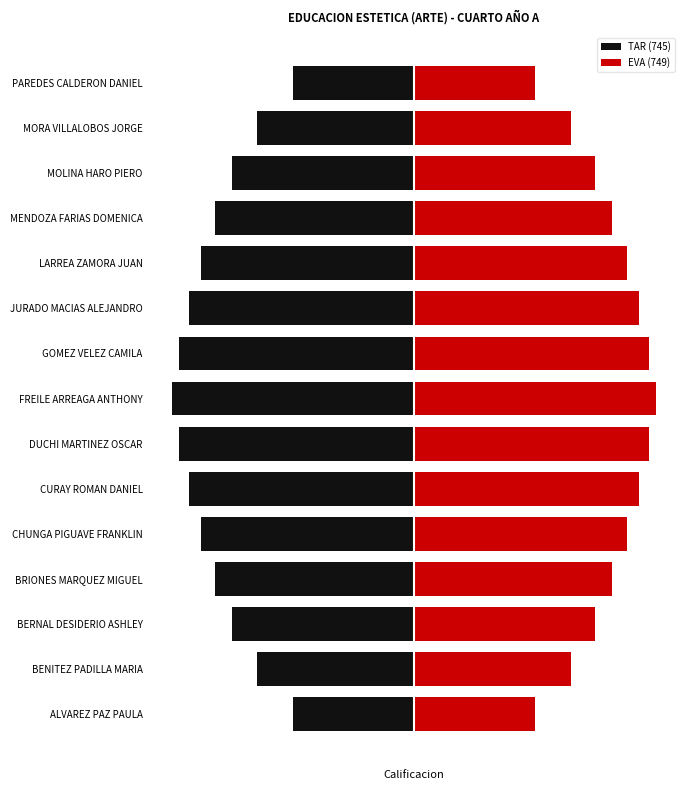

How many values in the TAR (745) series exceed -8?

6